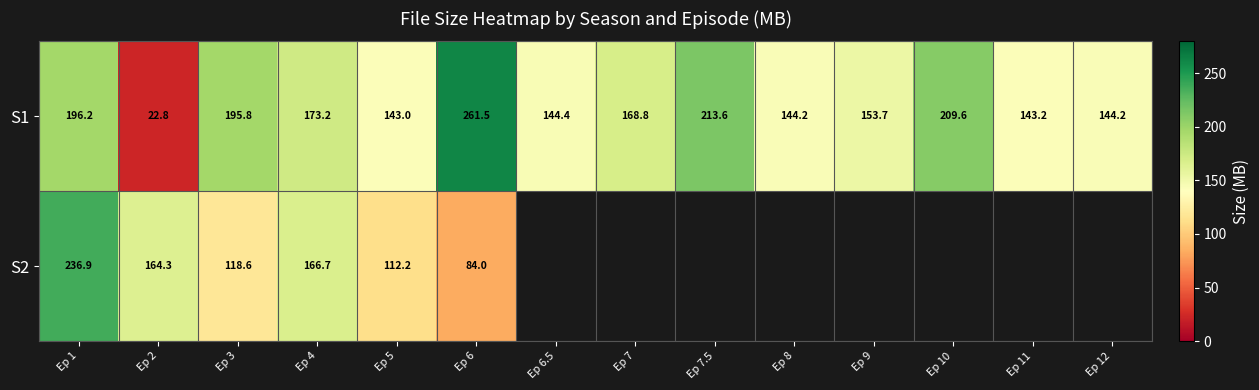

What is the maximum value for S1?

261.5